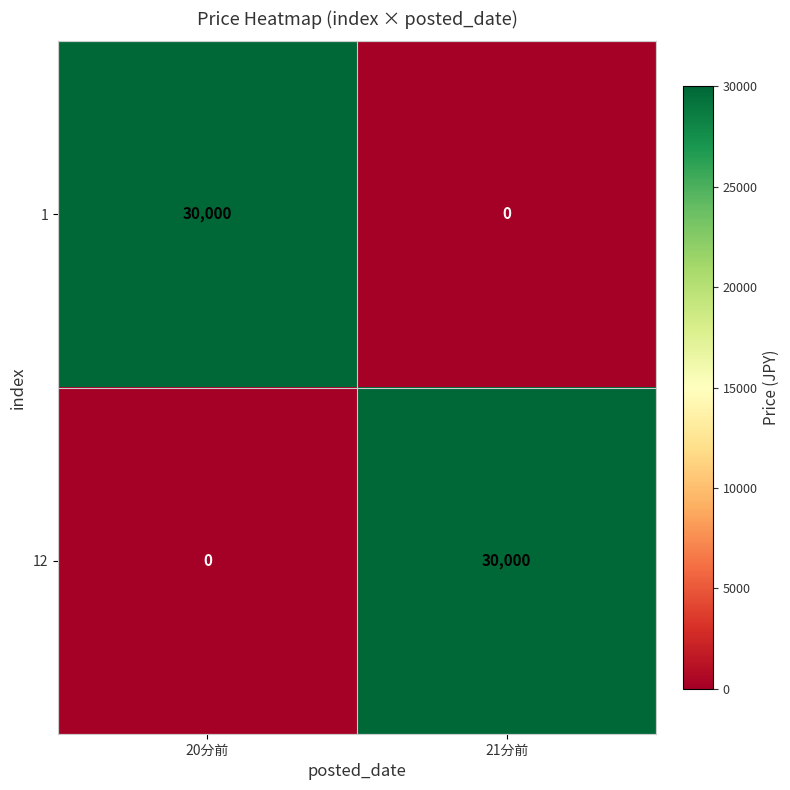

The value of 1 at 21分前 is -10794. True or false?

False